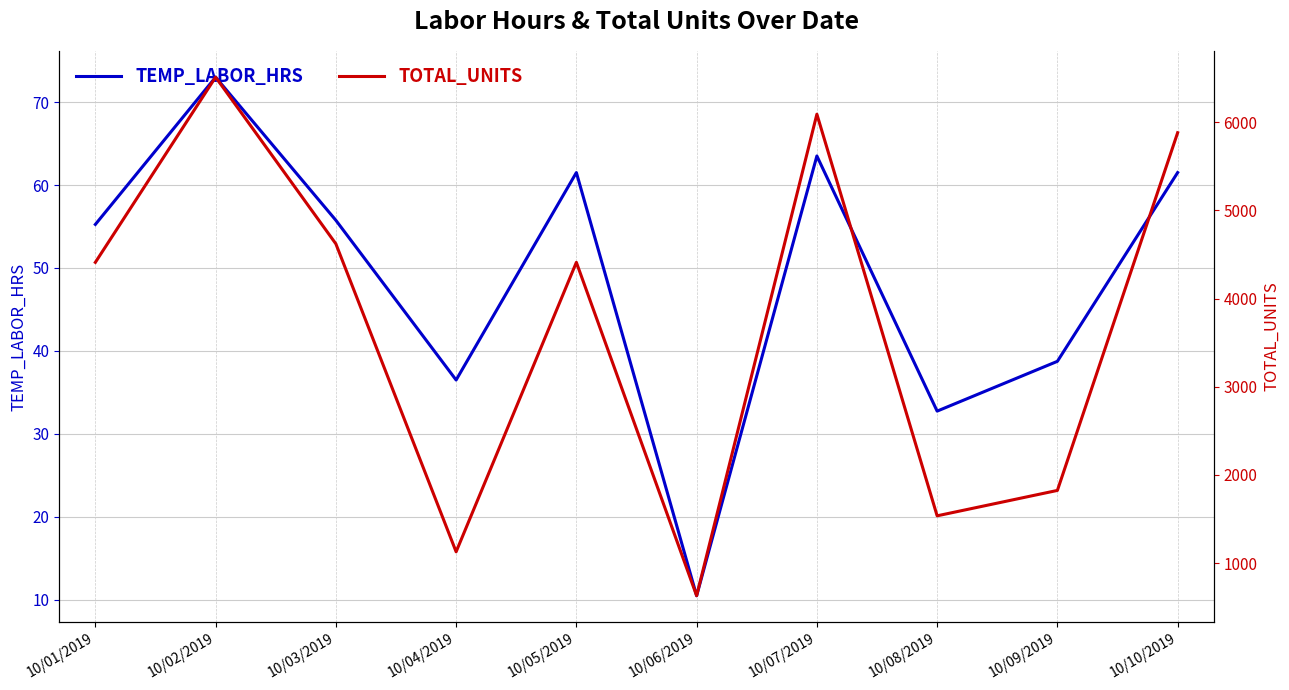

Which series changed the most between 10/01/2019 and 10/06/2019?

TOTAL_UNITS